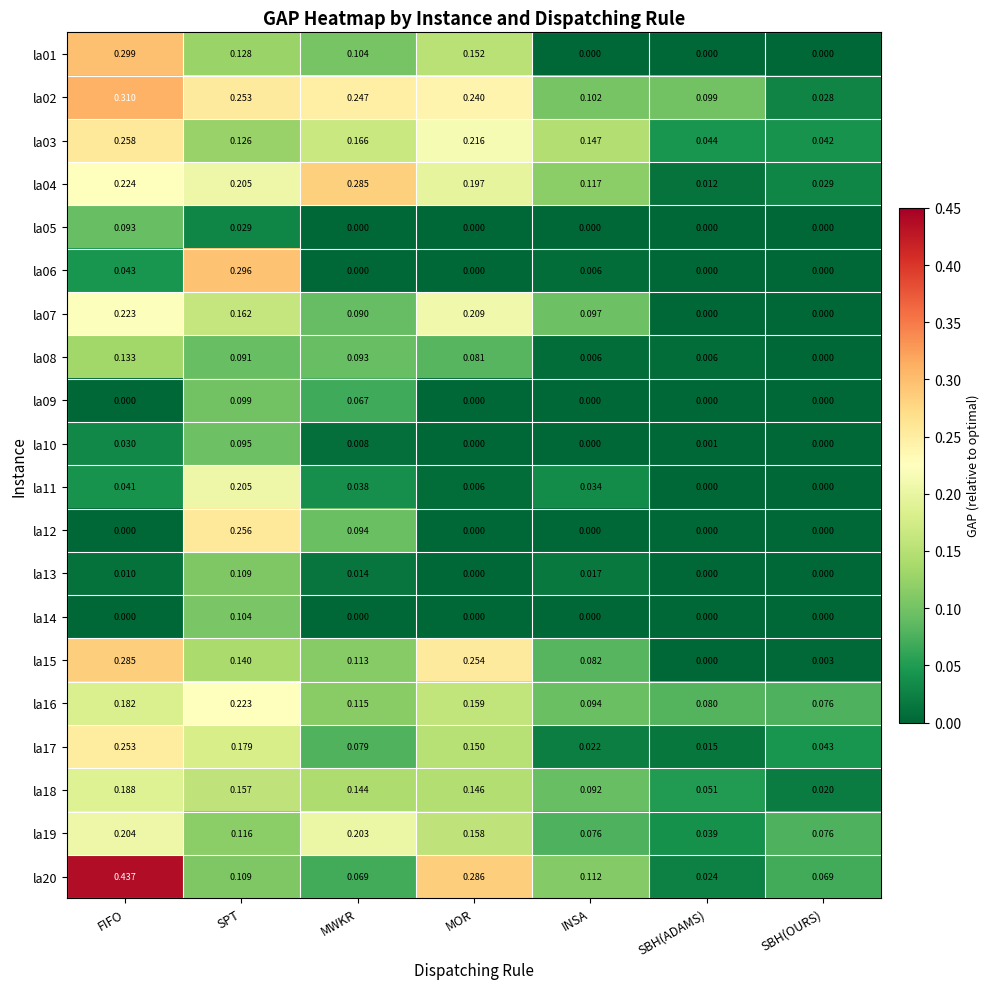

At which category does the chart reach its peak across all series?

FIFO